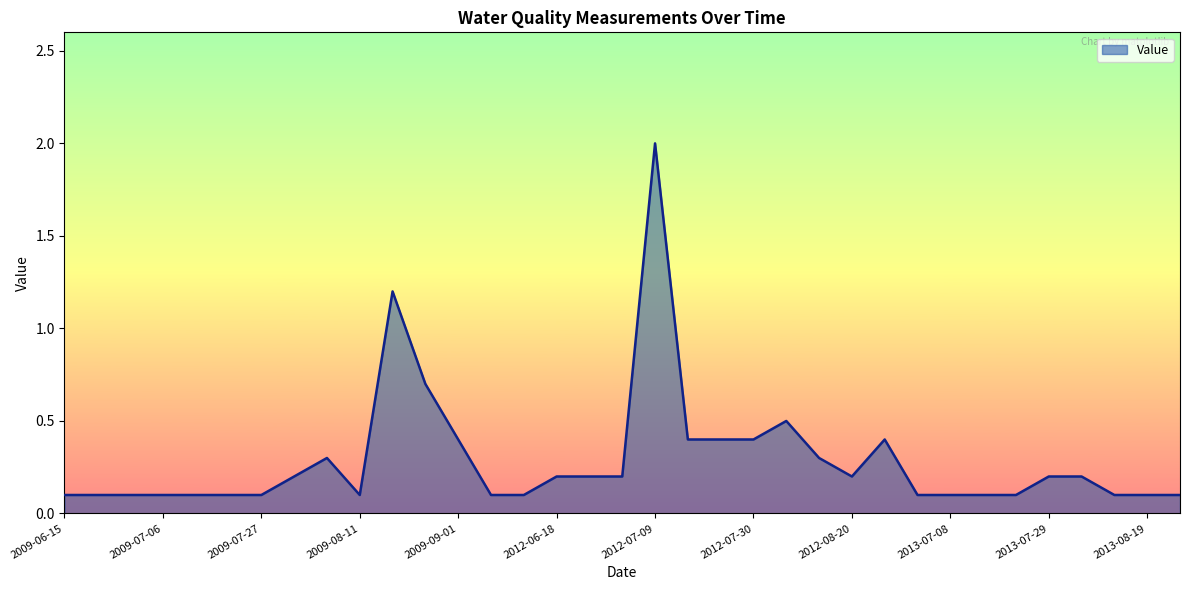

What is the greatest value displayed?

2.0